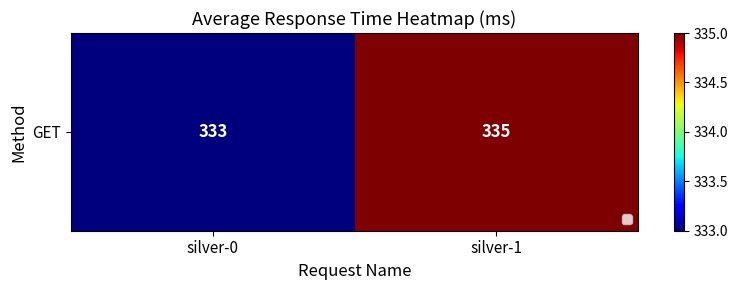

Reading left to right, list all the values displayed in this chart.

silver-0=333	silver-1=335